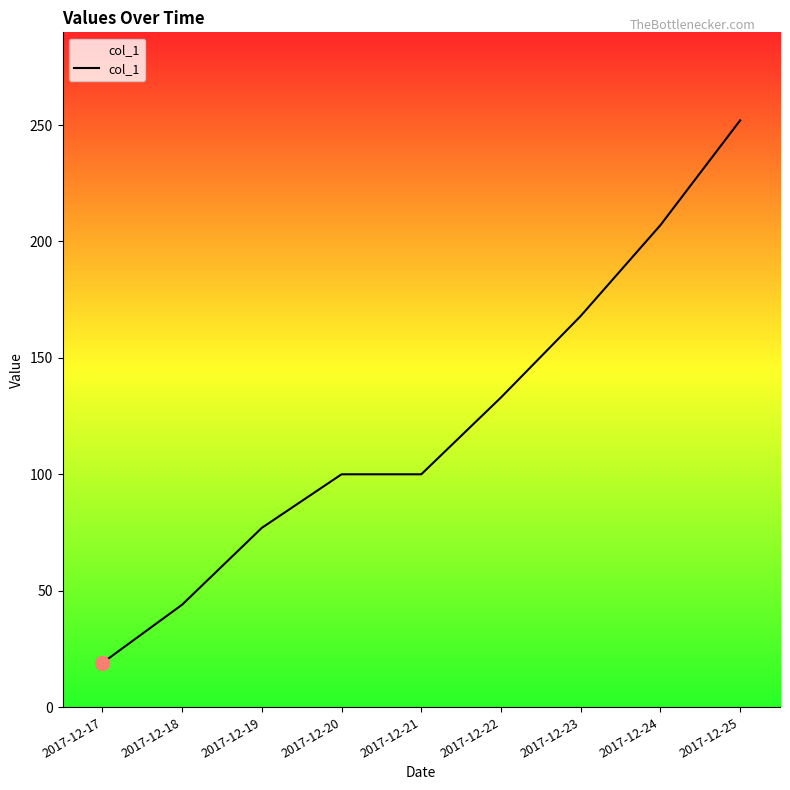

True or false: the data shows 100 at 2017-12-21.

True